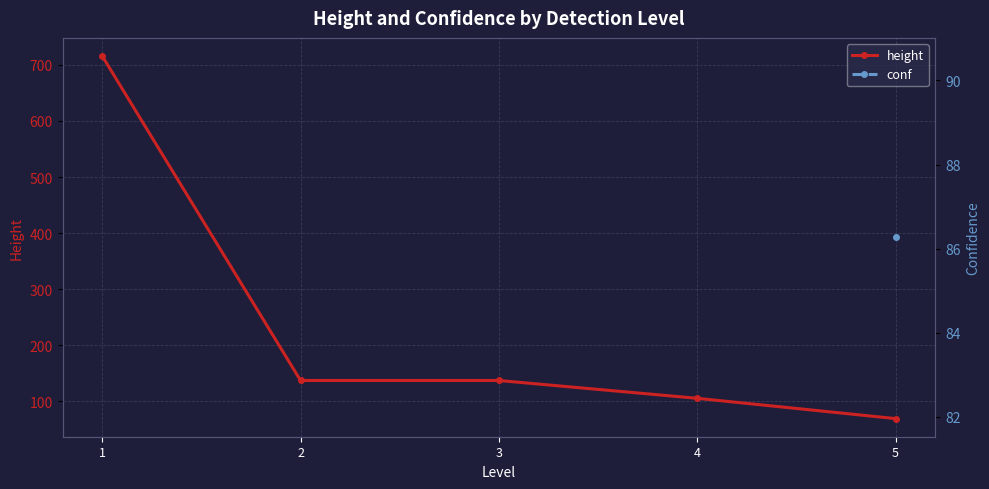

What value does the height series have at 3?

136.7